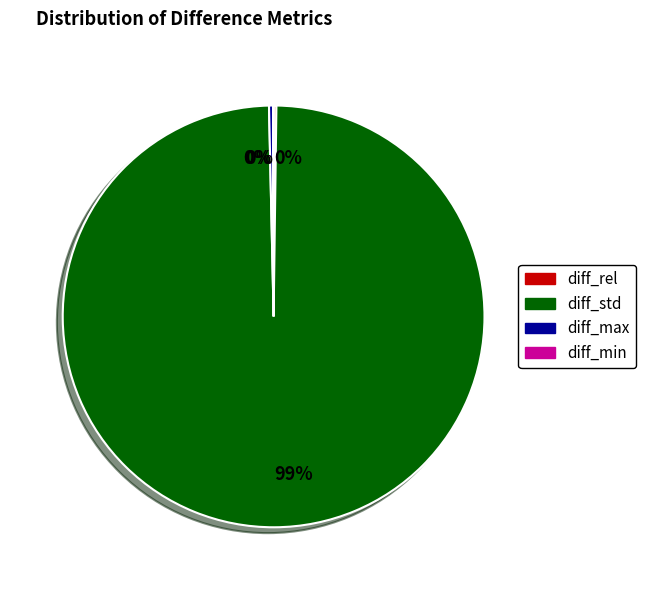

To the nearest percent, what is the average slice percentage?

25%